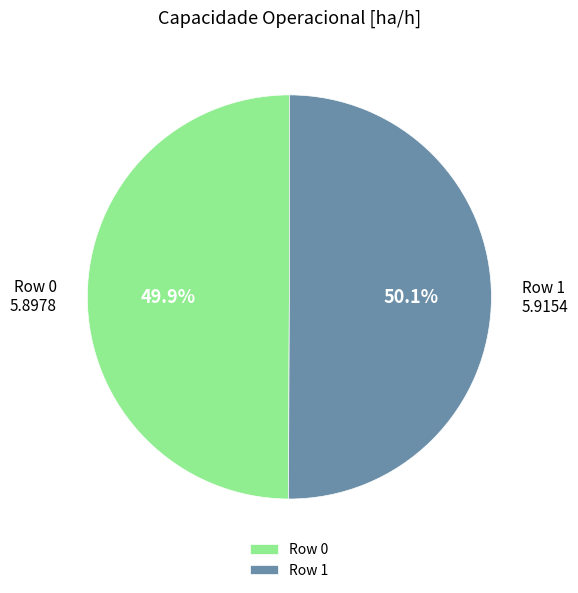

To the nearest percent, what percentage of the pie is Row 1?

50%